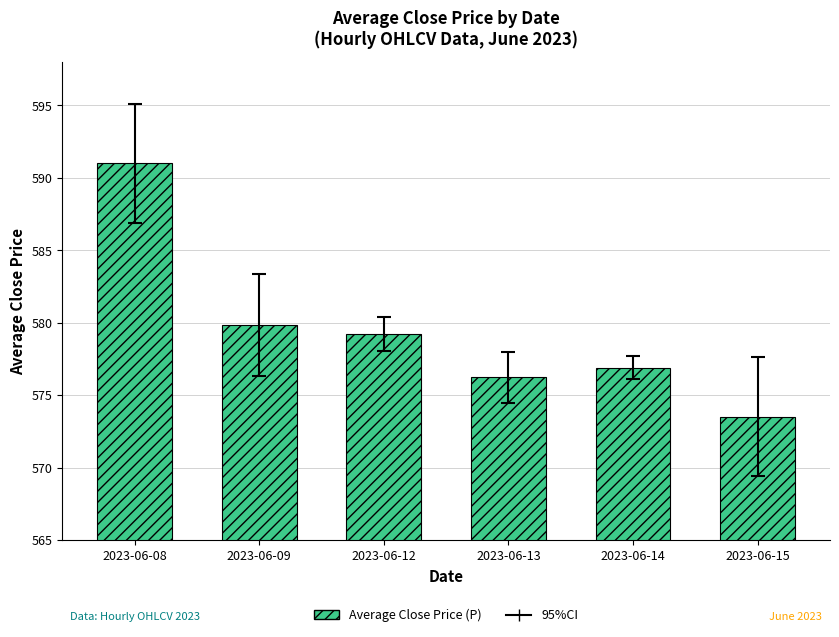

What is the ratio of the value at 2023-06-15 to the value at 2023-06-09?

1.0